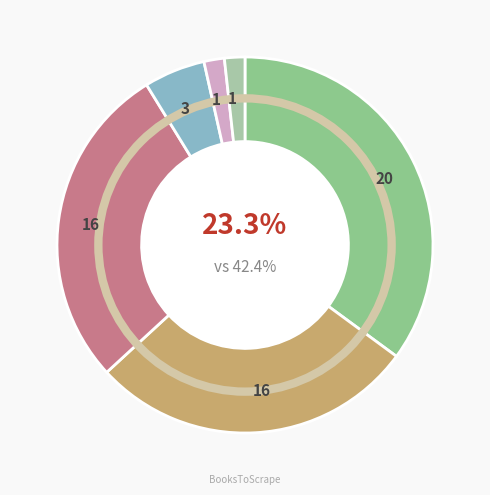

Is the sum of The Secret Healer and Tipping the Velvet greater than half?

No